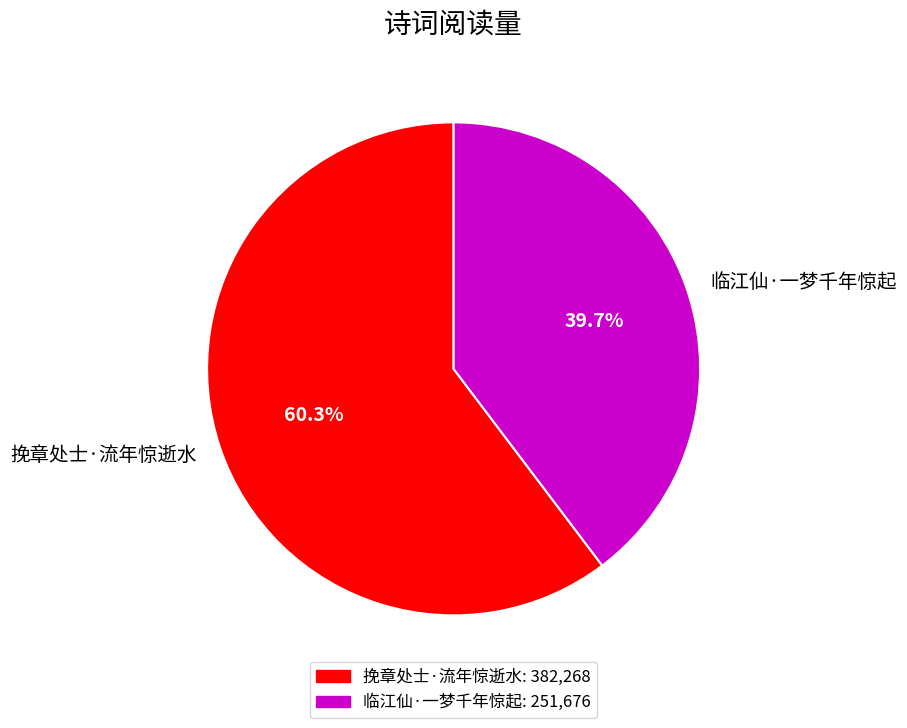

Combined, what portion of the pie is 挽章处士·流年惊逝水 and 临江仙·一梦千年惊起?

100.0%